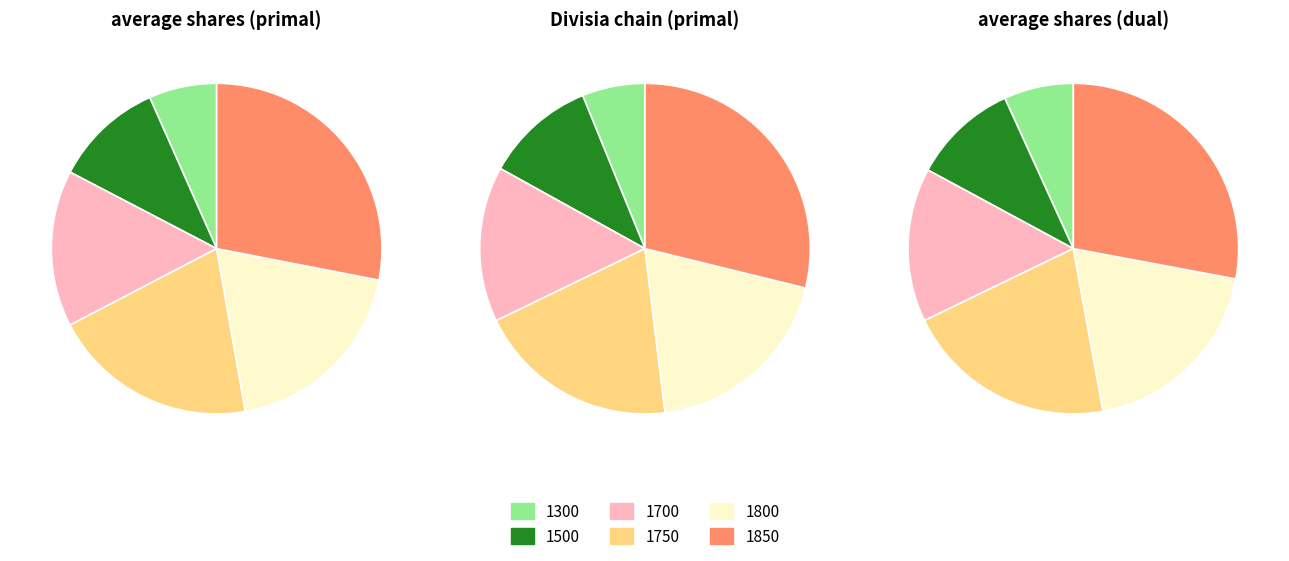

Is there a majority slice in this chart?

No